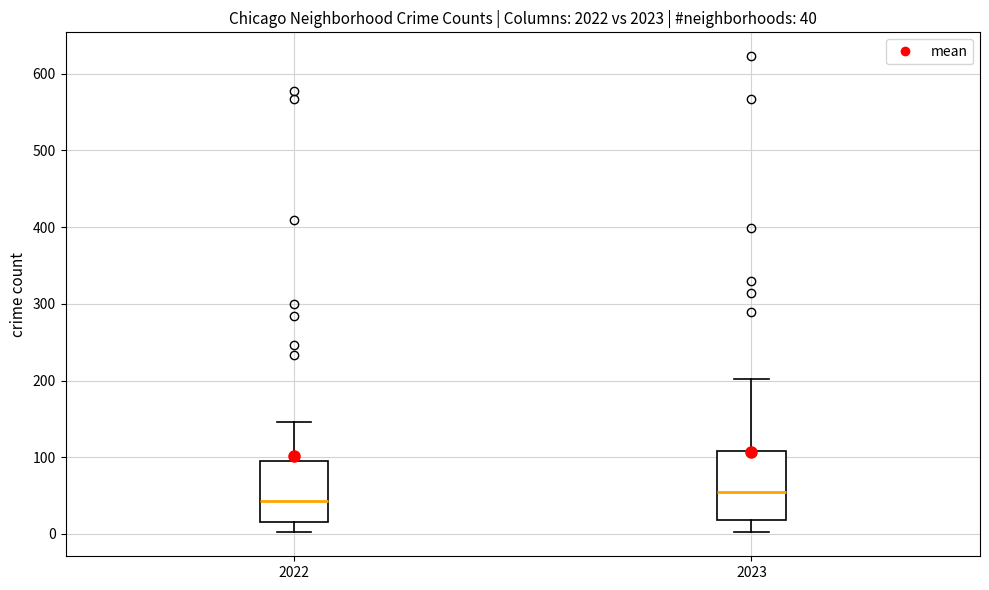

Comparing the boxes themselves (not the whiskers), which one is the tallest?

2023